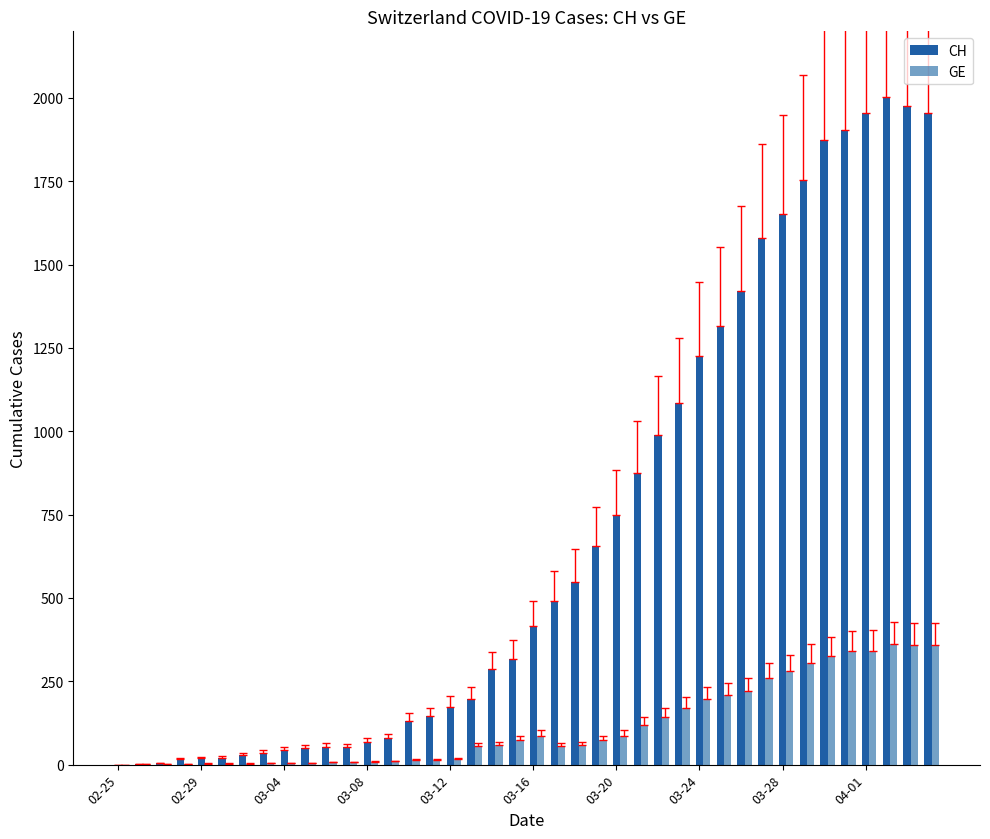

Which series has the largest total across all categories?

CH